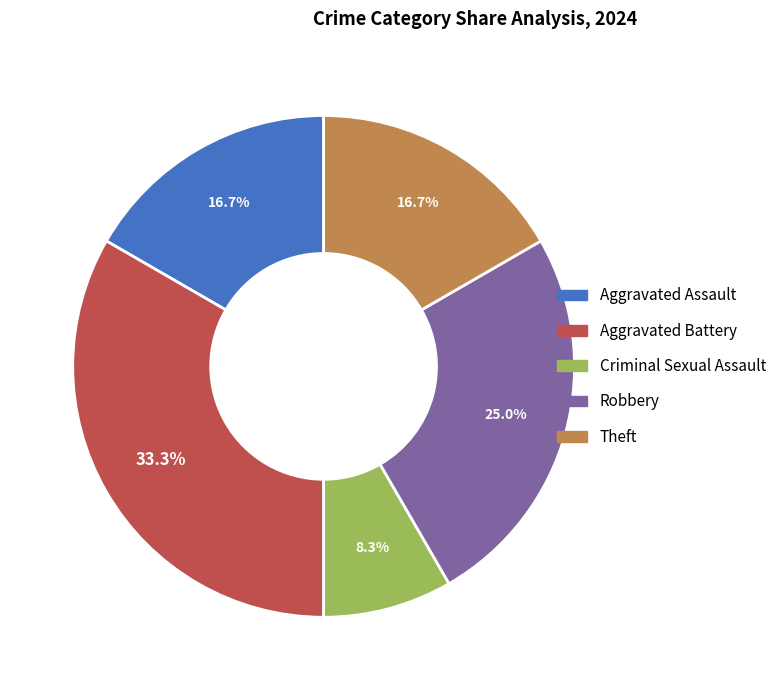

Which slice is the smallest?

Criminal Sexual Assault